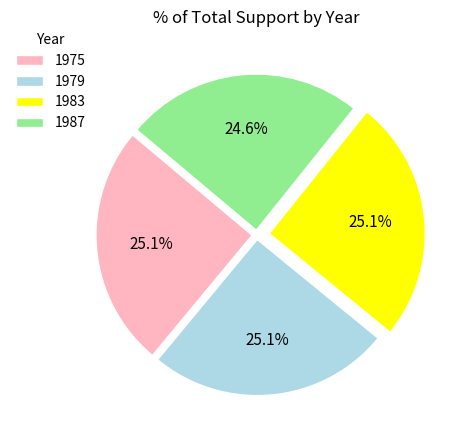

Does any single category account for the majority?

No